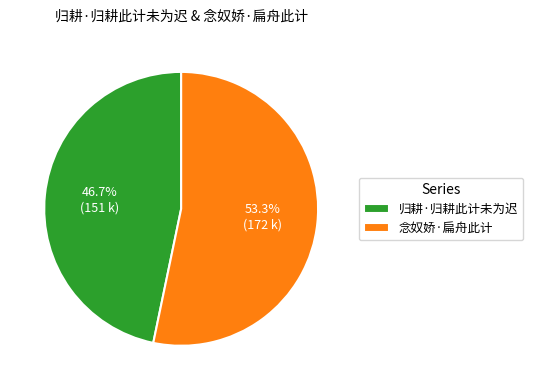

Between 念奴娇·扁舟此计 and 归耕·归耕此计未为迟, which is larger?

念奴娇·扁舟此计